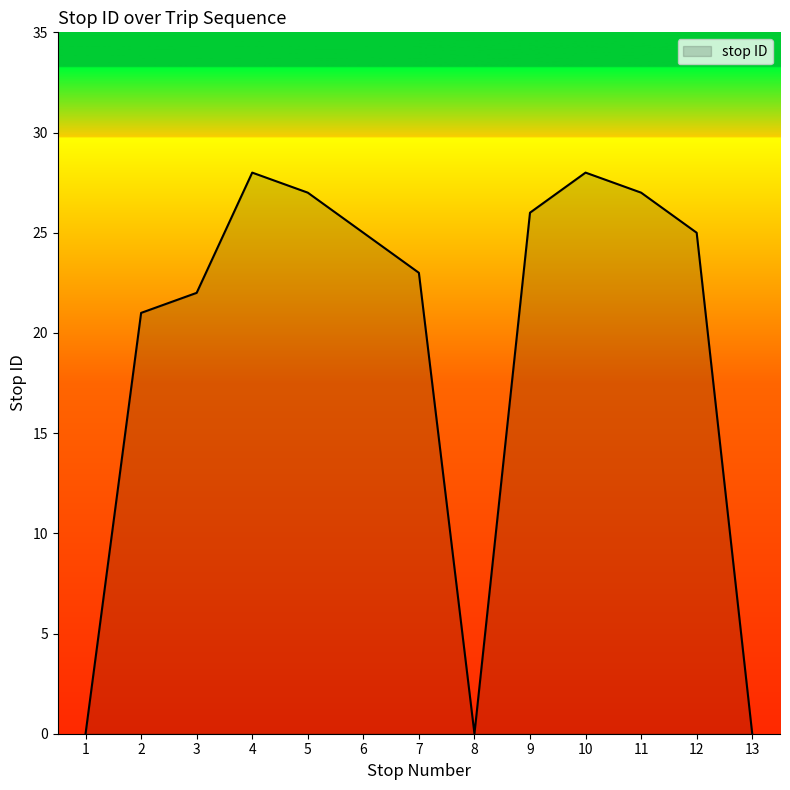

The value at 4 is 28. True or false?

True